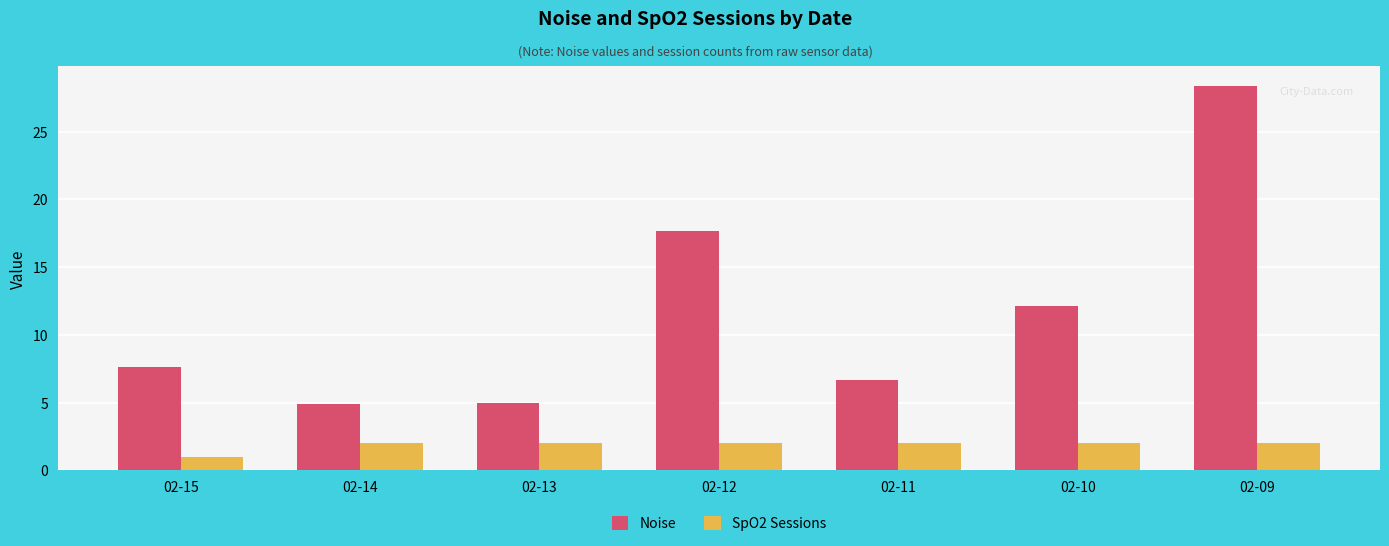

The Noise series shows 17.7 at 02-12. True or false?

True